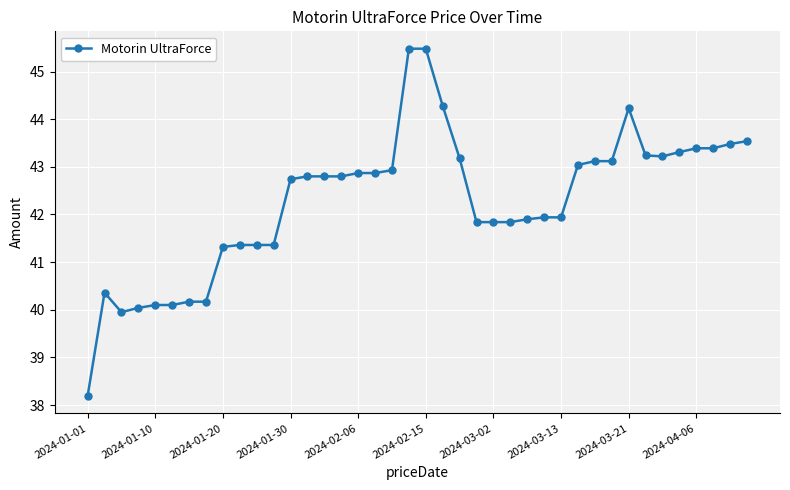

What is the average value?

42.3